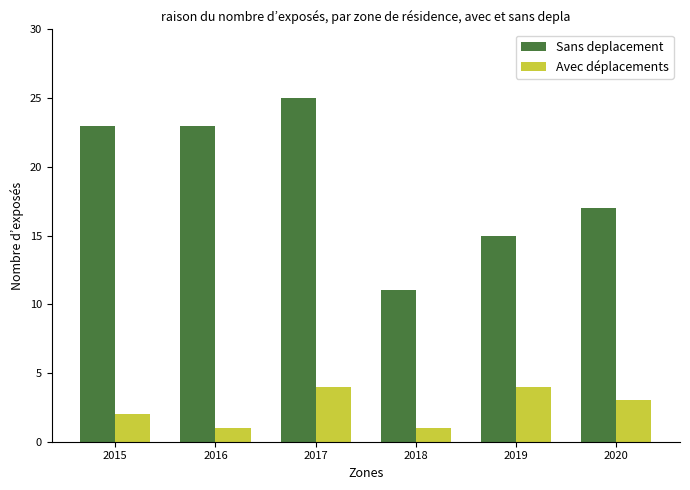

What is the sum of all Avec déplacements values?

15